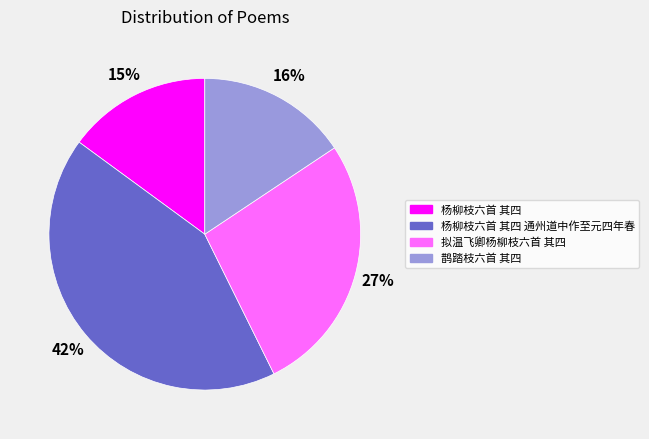

Is 杨柳枝六首 其四 通州道中作至元四年春 the majority of the pie?

No